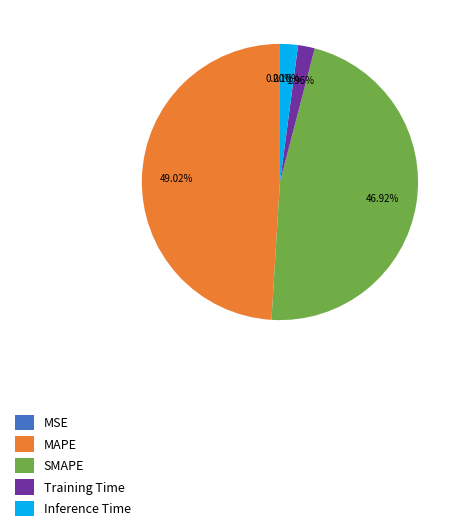

Which slice is the smallest?

MSE